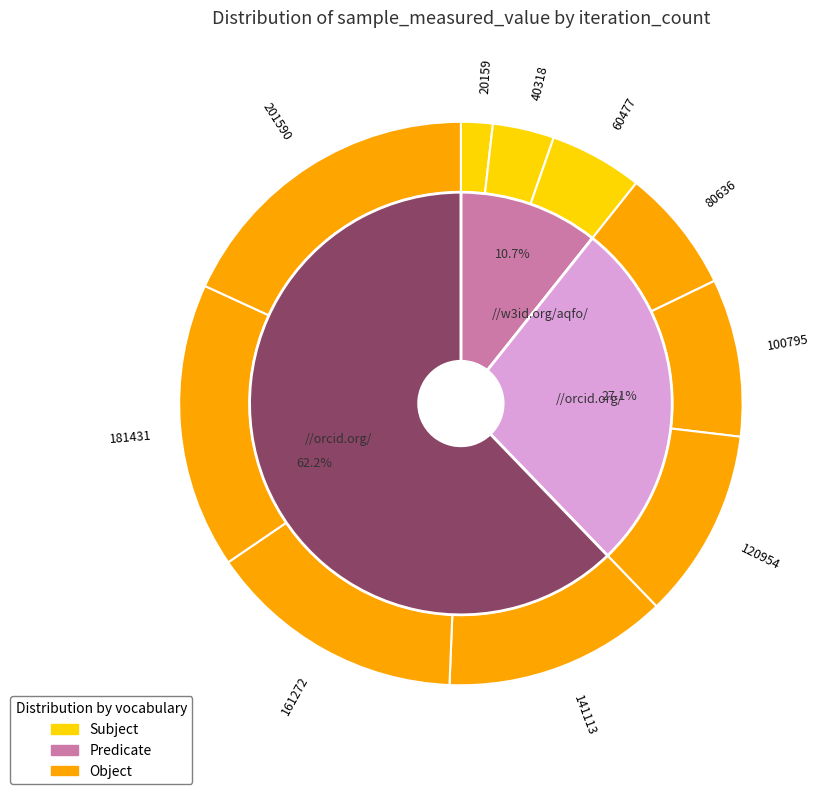

To the nearest percent, what portion does 80636 represent?

7%